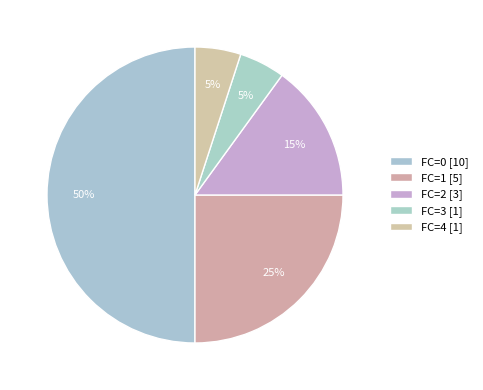

Does FC=2 [3] account for over 50% of the chart?

No